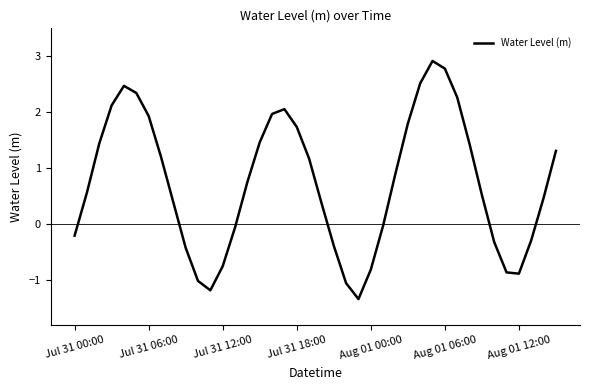

Does the chart display data point markers on the line(s)?

No